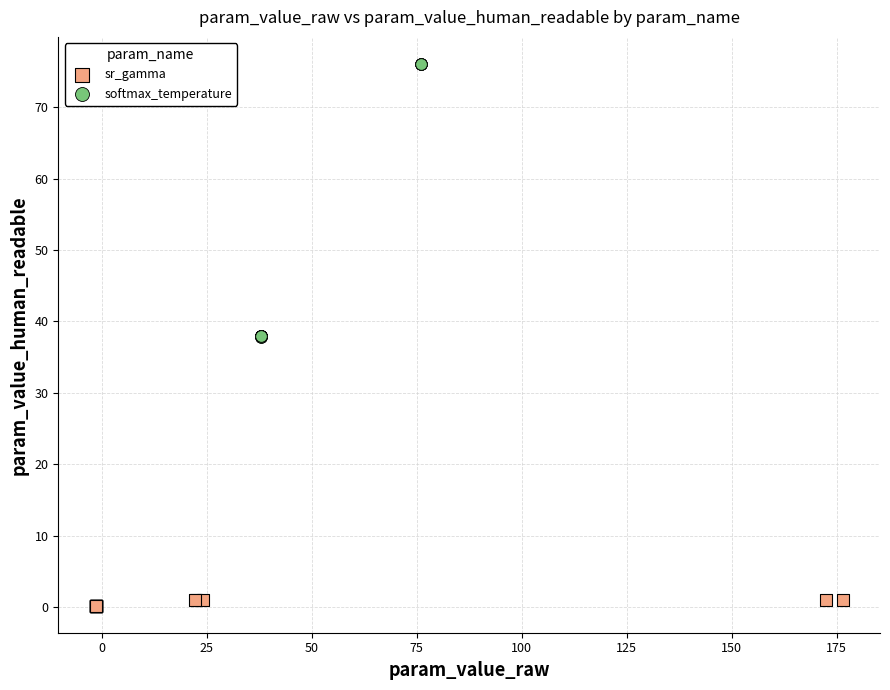

Which series reaches the minimum Y coordinate?

sr_gamma